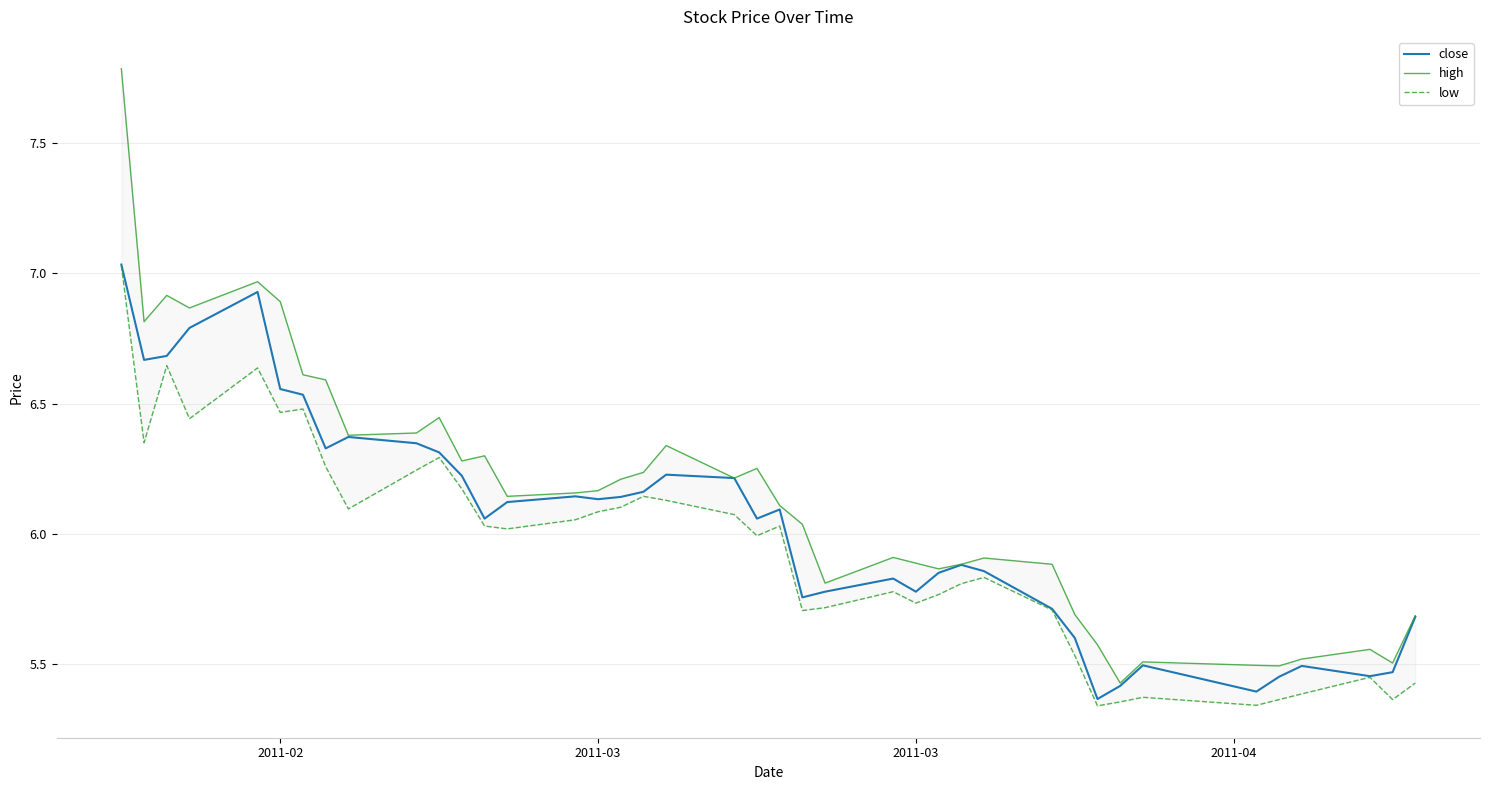

What is the minimum value shown in the chart?

5.3